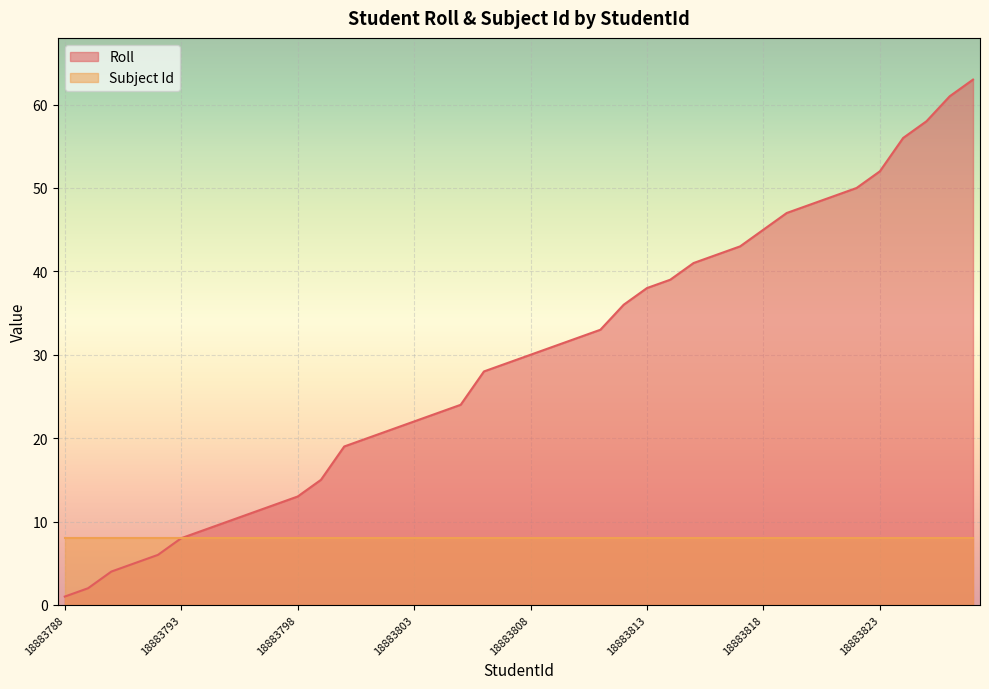

At which label does the data first exceed 30?

18883809